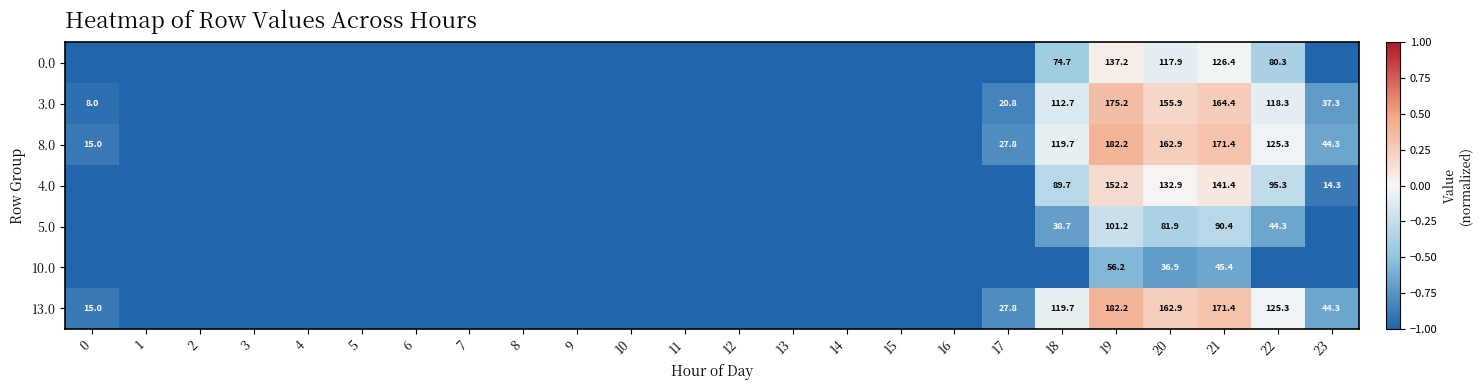

At how many categories does at least one series exceed 0?

3